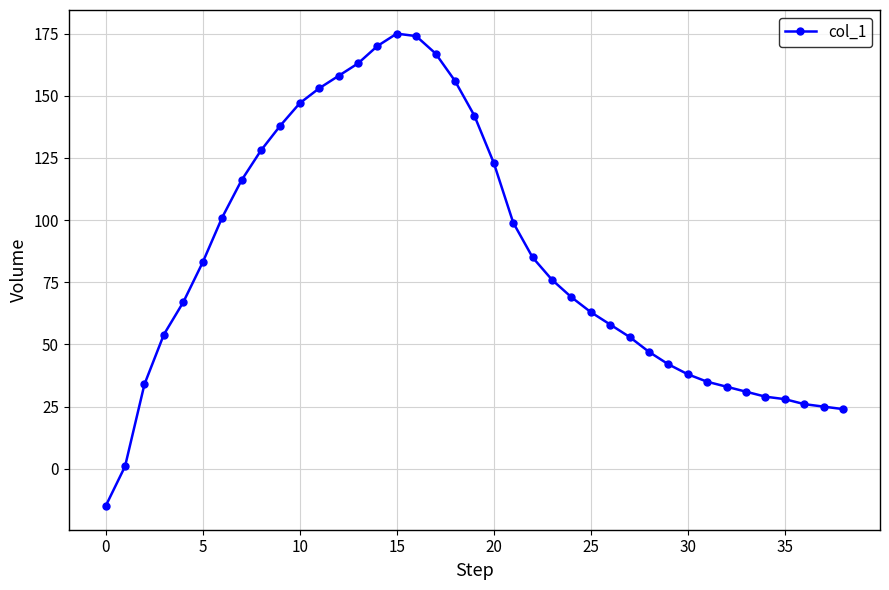

What is the maximum value shown in the chart?

175